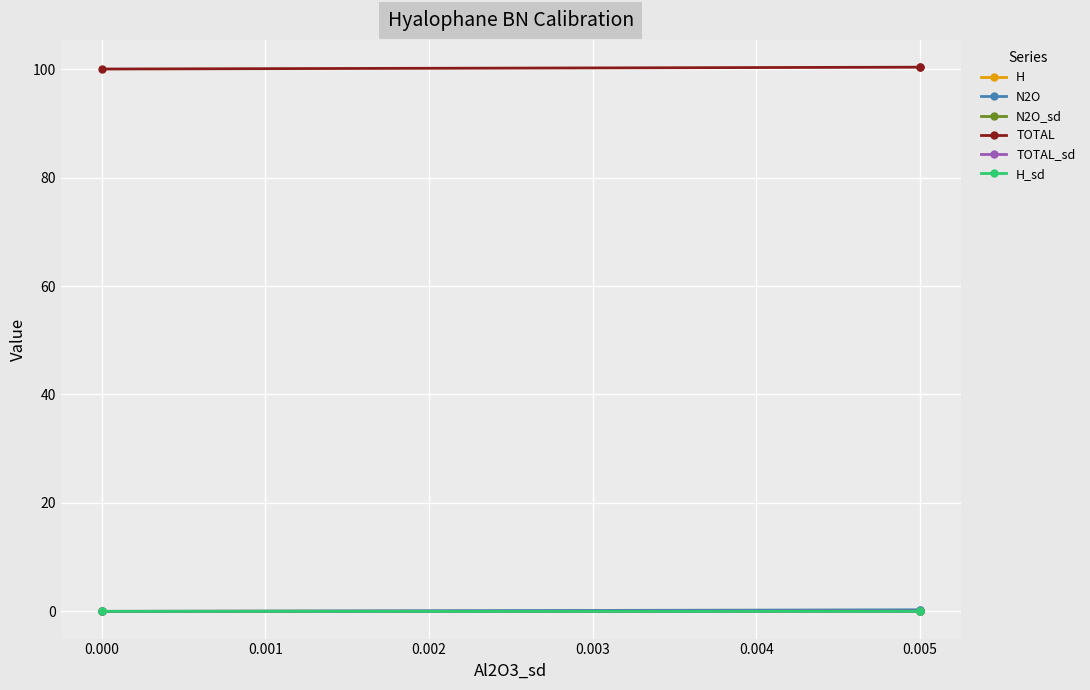

Rank the series by their maximum value, from highest to lowest.

TOTAL, N2O, H, TOTAL_sd, N2O_sd, H_sd